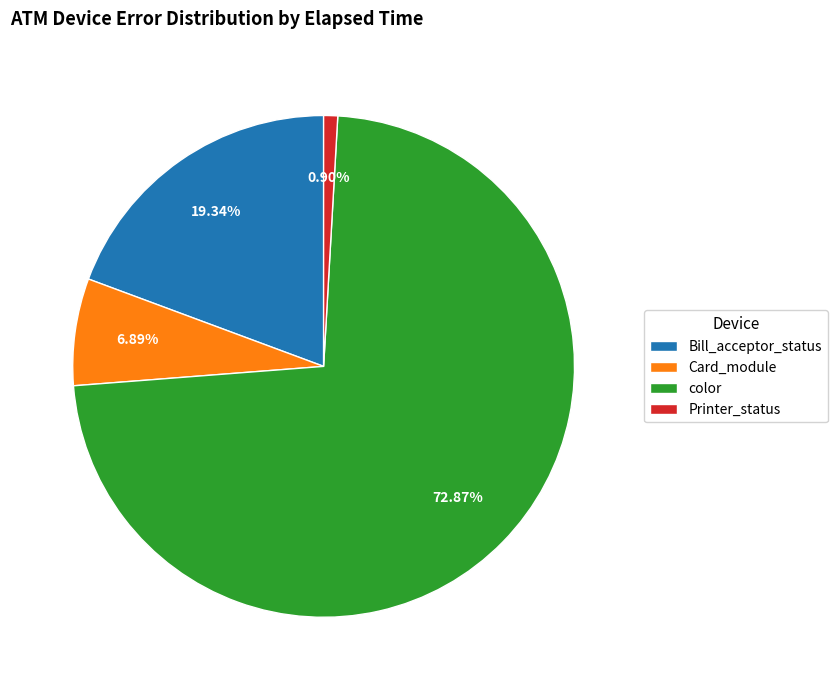

To the nearest percent, what percentage of the pie is color?

73%